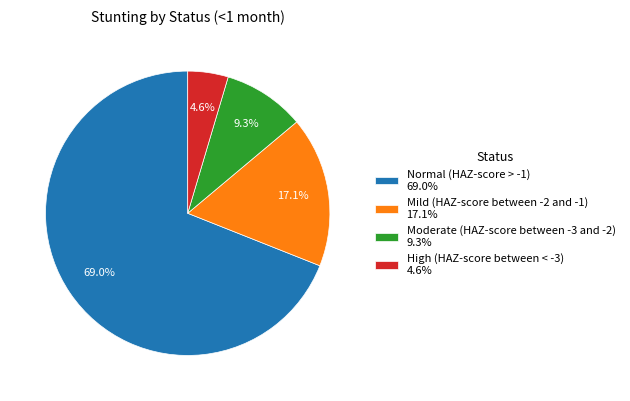

To the nearest percent, what is the combined percentage of High (HAZ-score between < -3) and Mild (HAZ-score between -2 and -1)?

22%